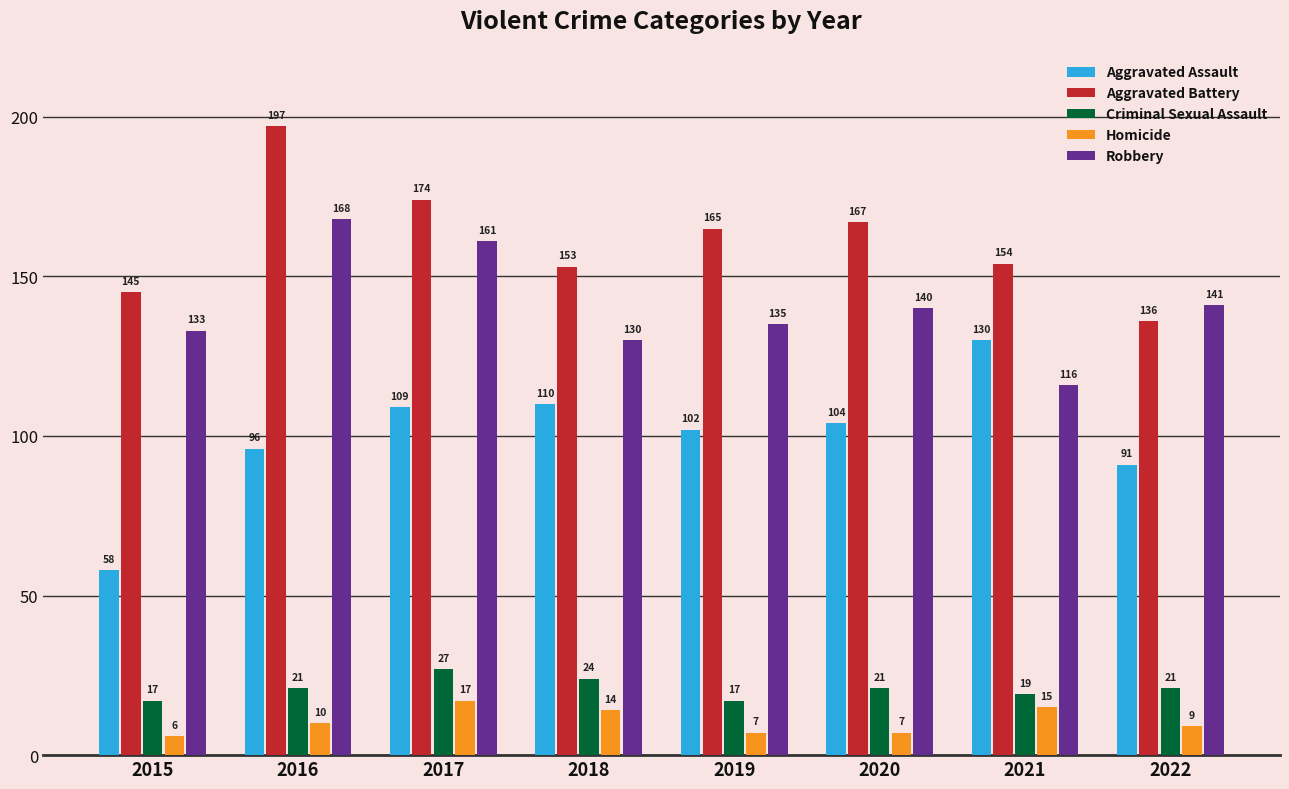

Reading left to right, transcribe all the data shown in this chart.

Aggravated Assault: 58	96	109	110	102	104	130	91
Aggravated Battery: 145	197	174	153	165	167	154	136
Criminal Sexual Assault: 17	21	27	24	17	21	19	21
Homicide: 6	10	17	14	7	7	15	9
Robbery: 133	168	161	130	135	140	116	141